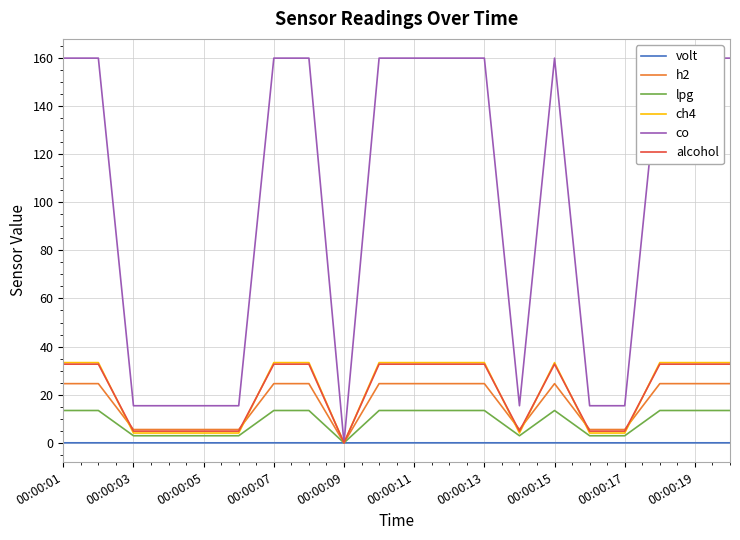

At which label does ch4 reach its minimum?

00:00:09